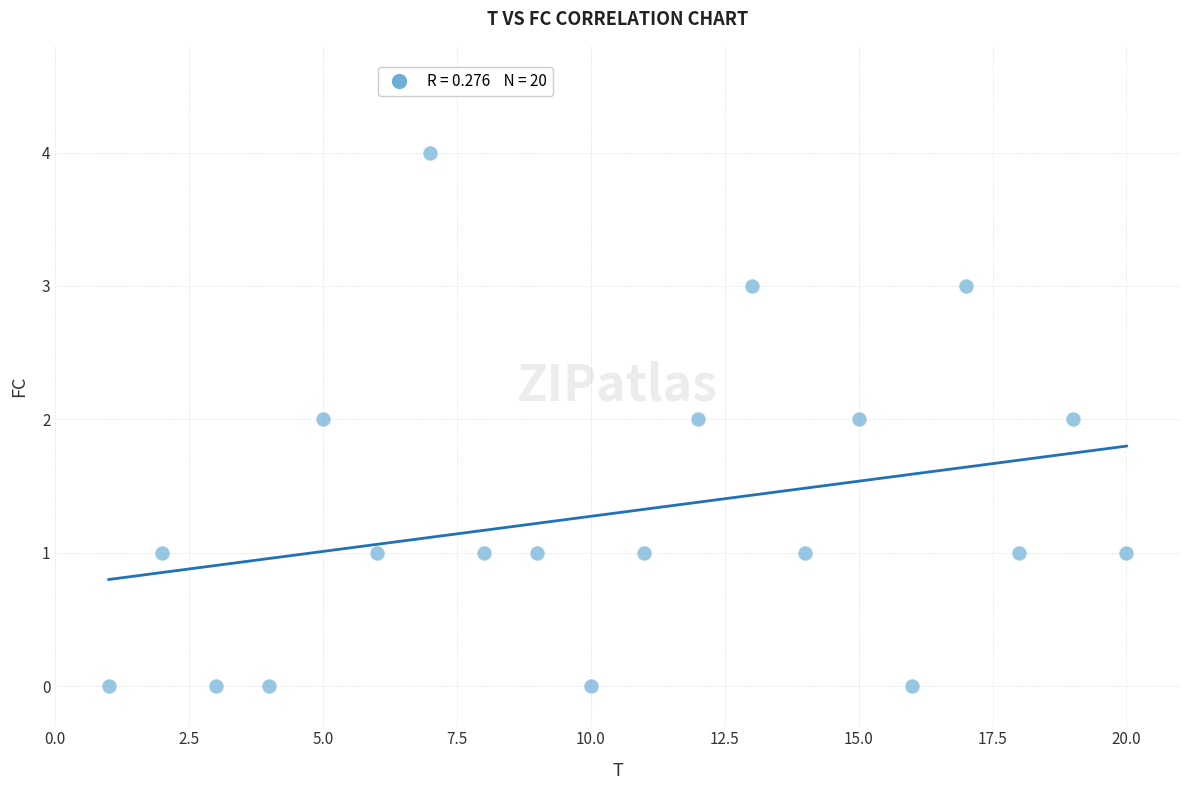

What is the range of X values (max minus min)?

19